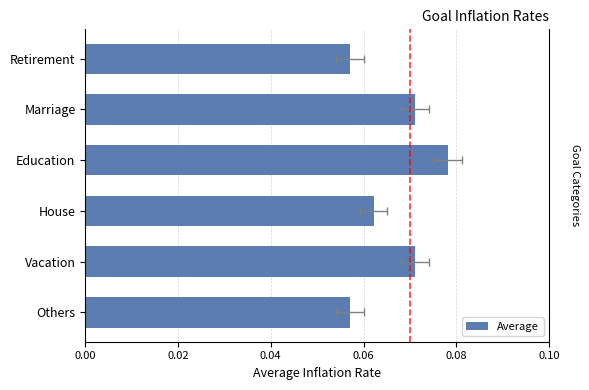

How many data points does each series have?

6